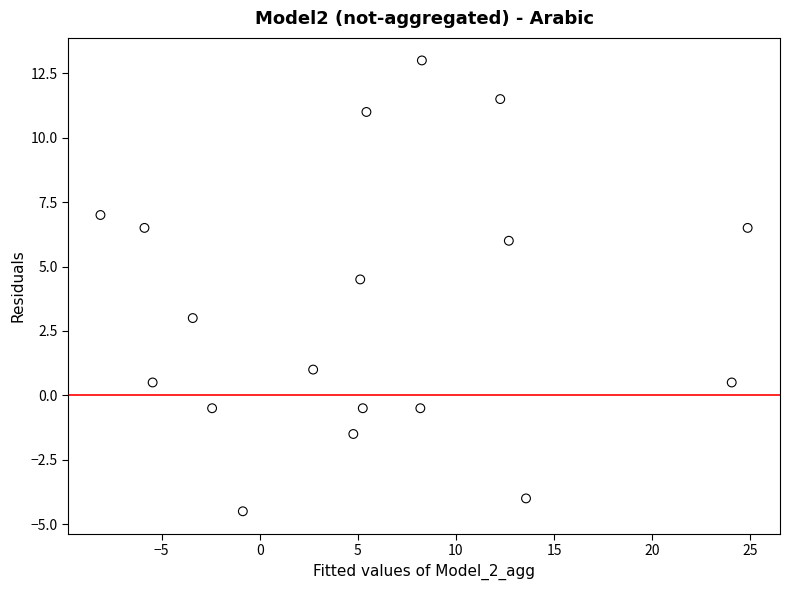

What Y value in the scatter plot is closest to 4?

4.5